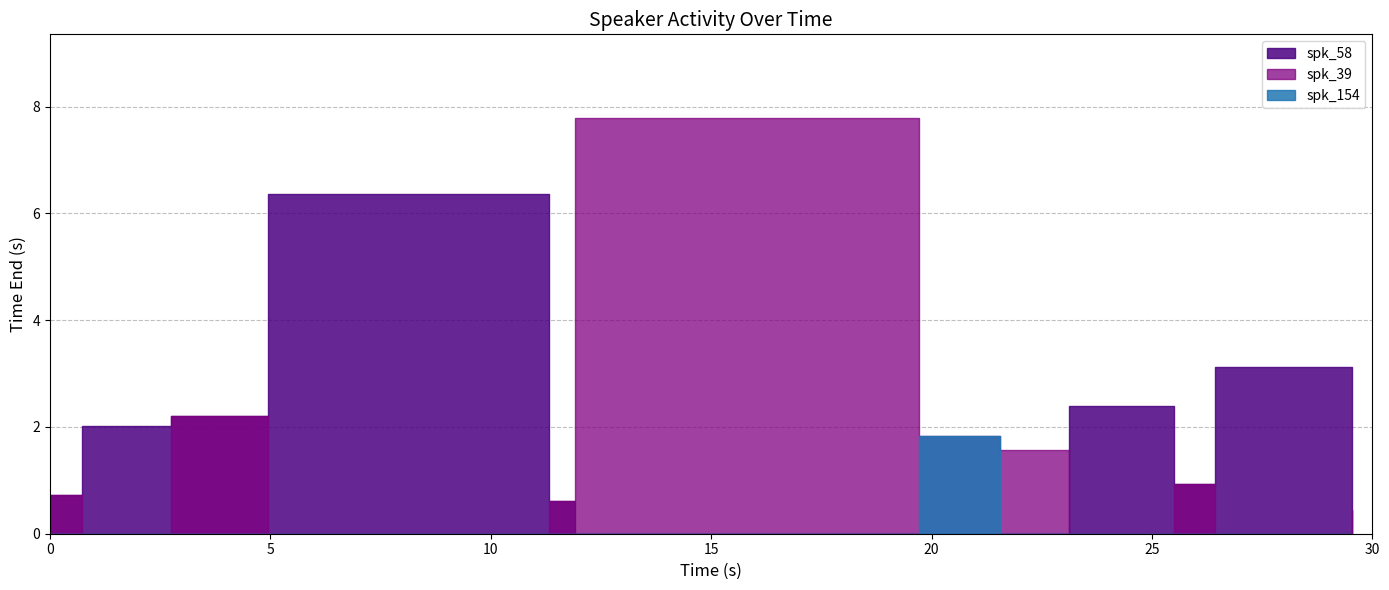

Between 2.74 and 29.55, which is larger?

29.55